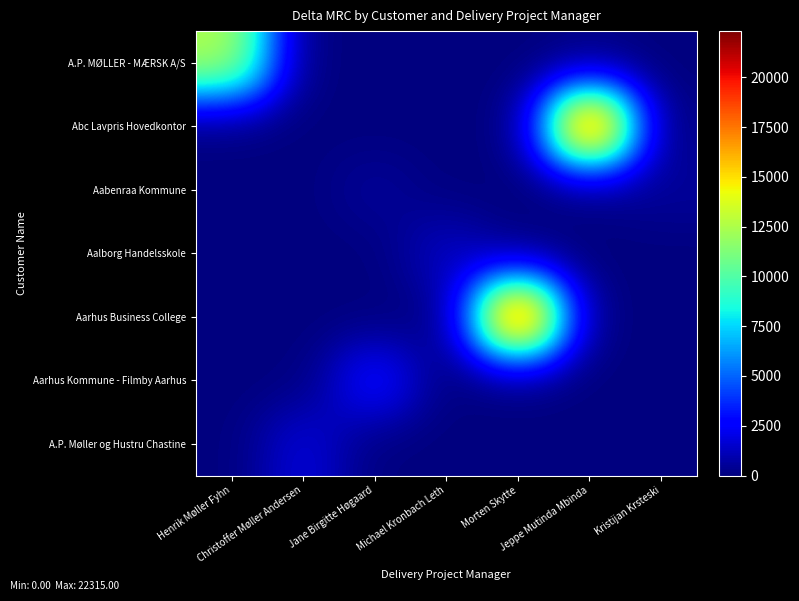

What is the difference between the highest and lowest values at Jeppe Mutinda Mbinda?

21690.0